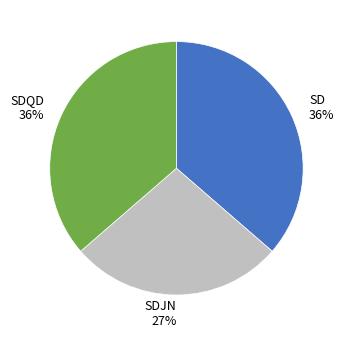

To the nearest percent, what percentage of the pie is SDJN?

27%